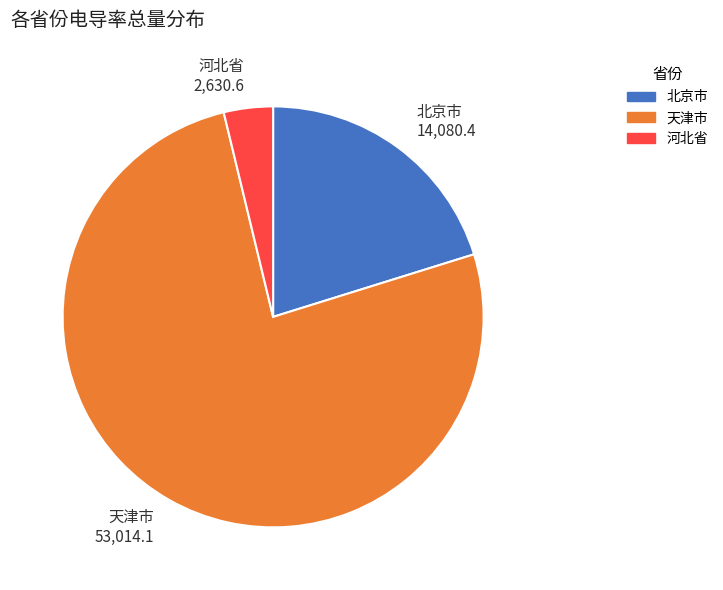

How many slices are in this pie chart?

3